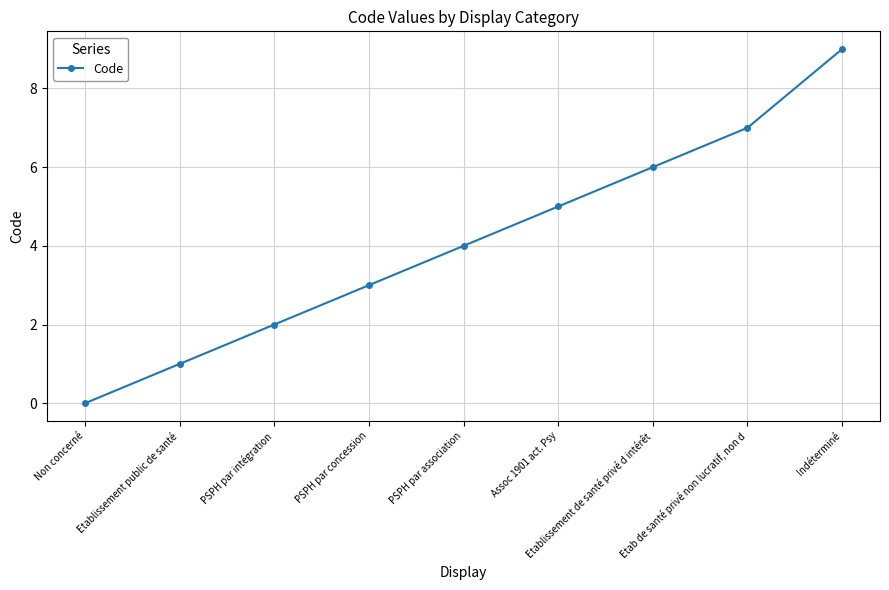

What is the sum of the values at PSPH par association and Indéterminé?

13